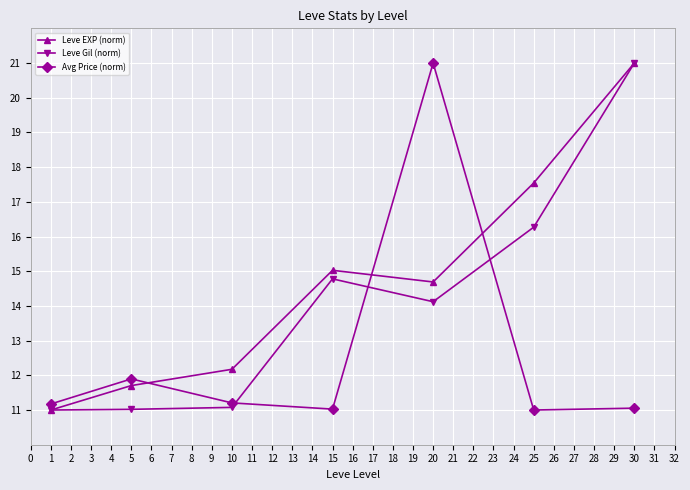

What is the value of the Leve EXP (norm) point at the 5th from the left?

14.7